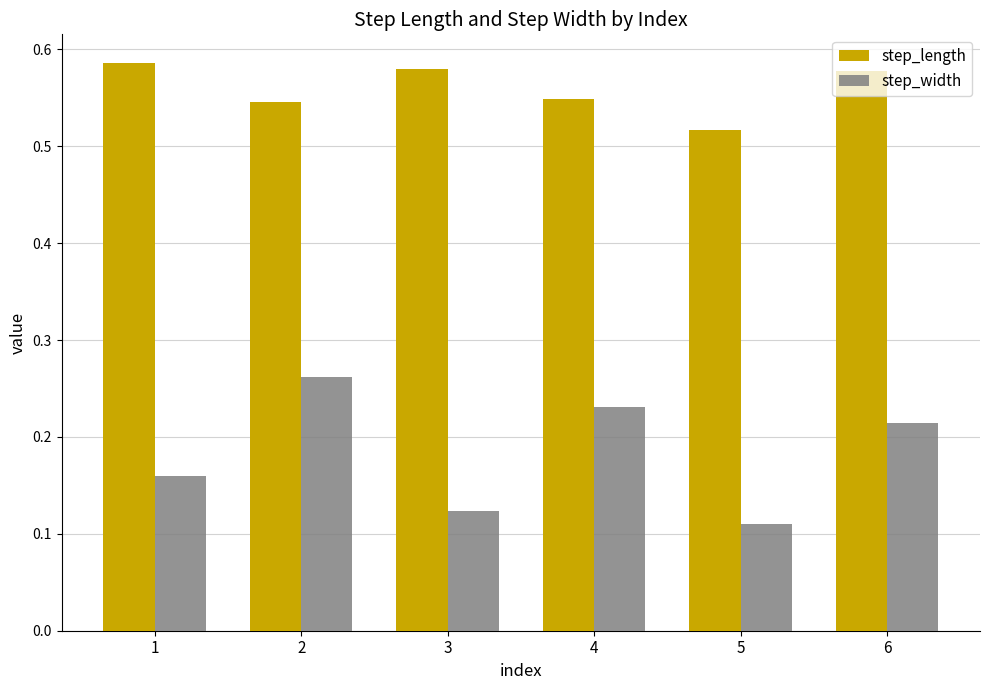

Is it true that step_length equals 0.4 at 2?

False